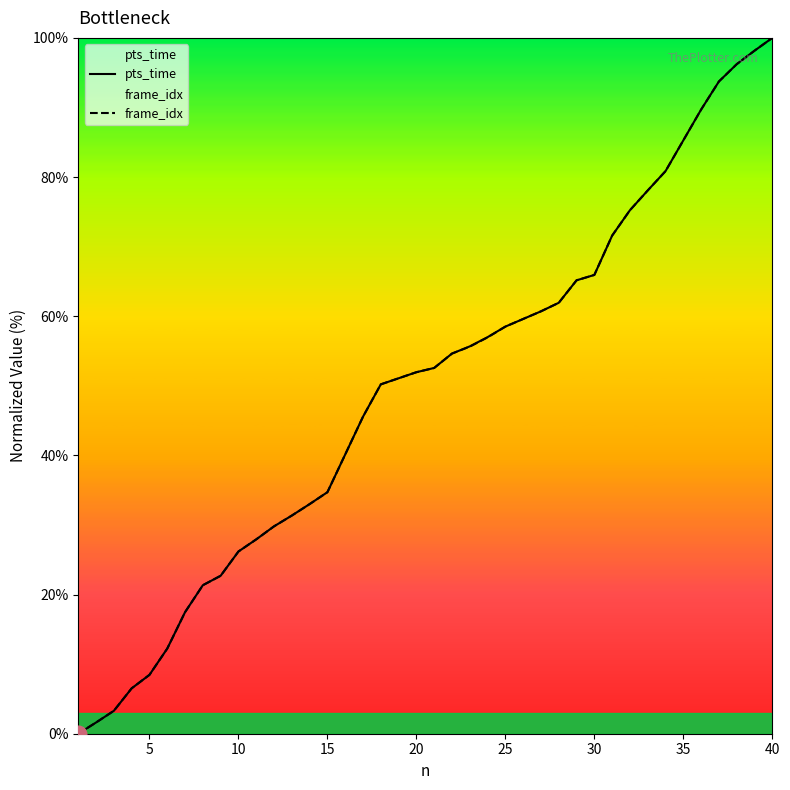

True or false: frame_idx has a value of 52.0 at 20.

True